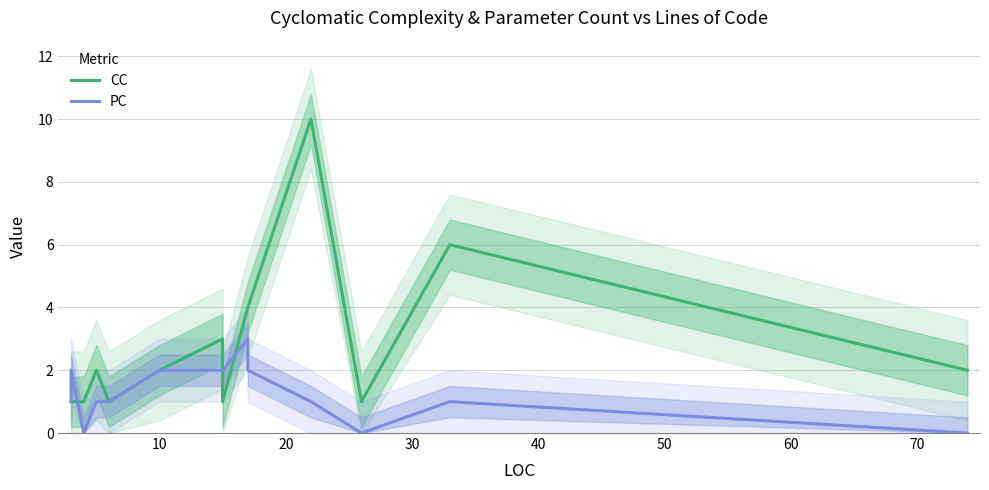

After their last crossing, which series has the higher values: PC or CC?

CC